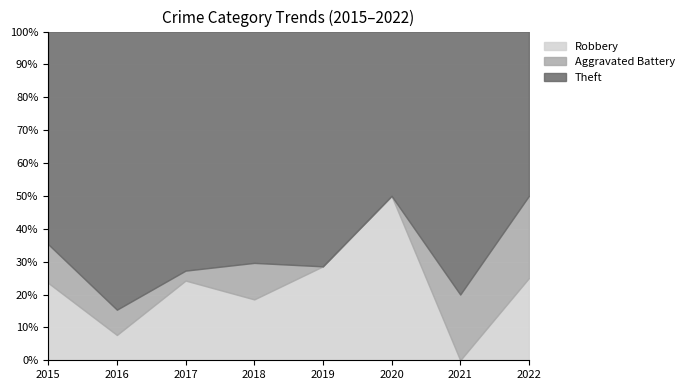

What is the maximum value for Robbery?

50.0